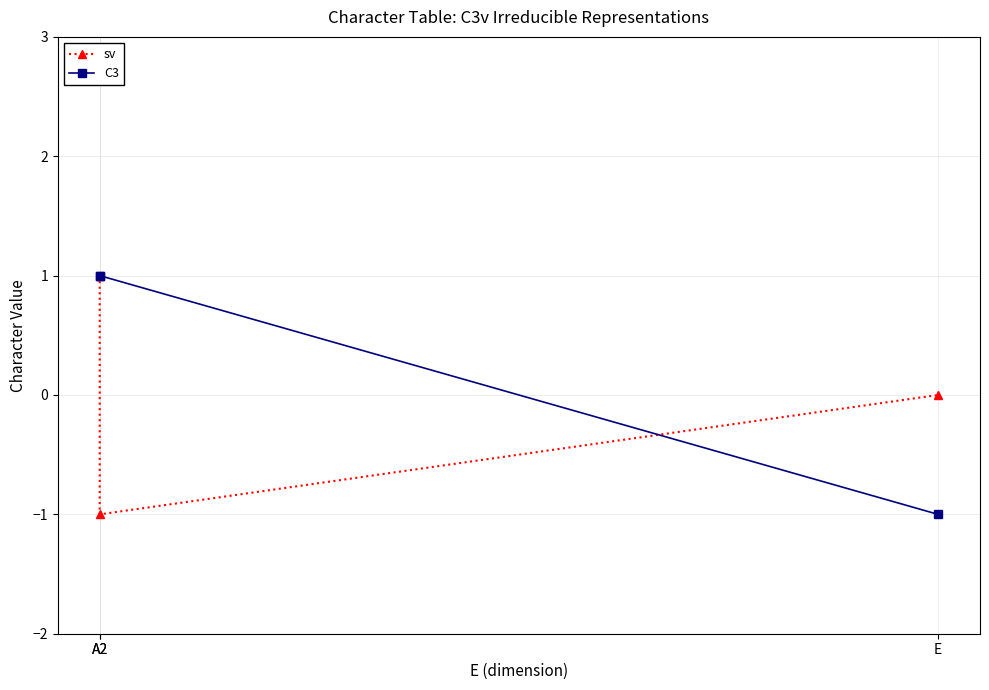

What is the label of the 2nd point from the right?

A2